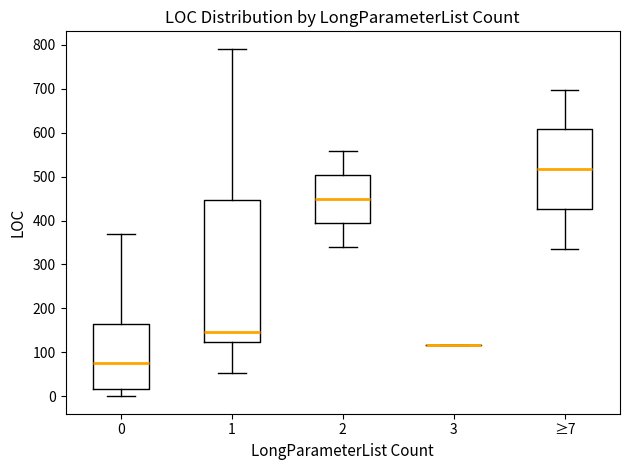

Where does the upper whisker of the box for 0 end on the y-axis? The values are not printed on the chart, so give them approximately, as read against the axis.

370